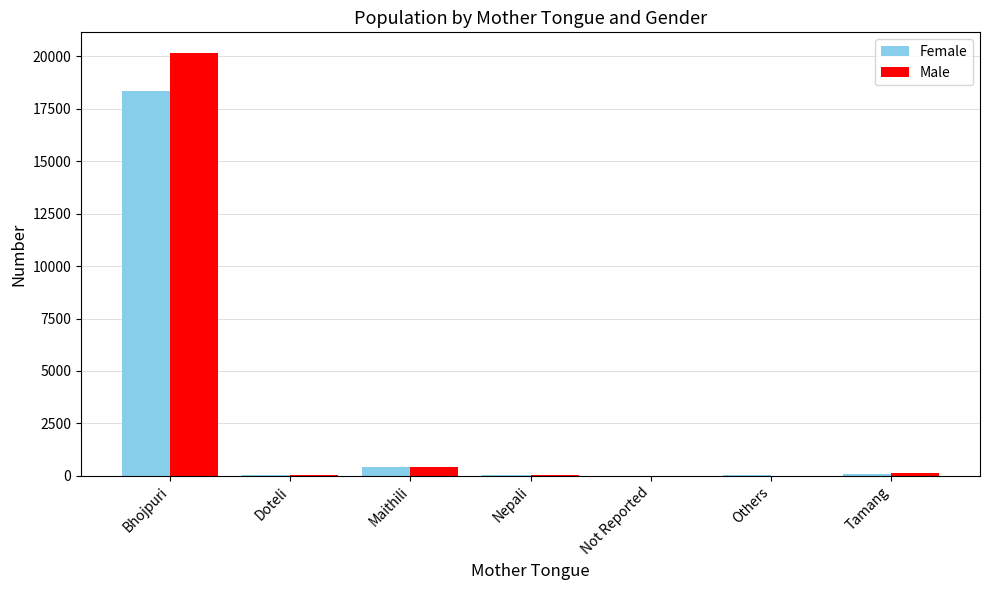

Which series has the widest spread of values?

Male